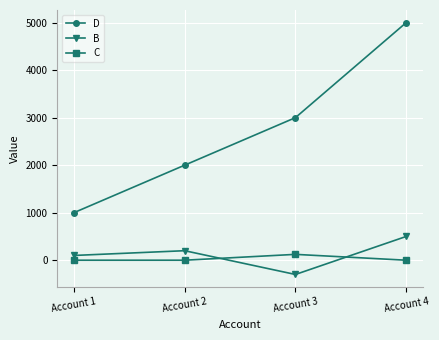

What are all the series names shown in the legend?

D, B, C